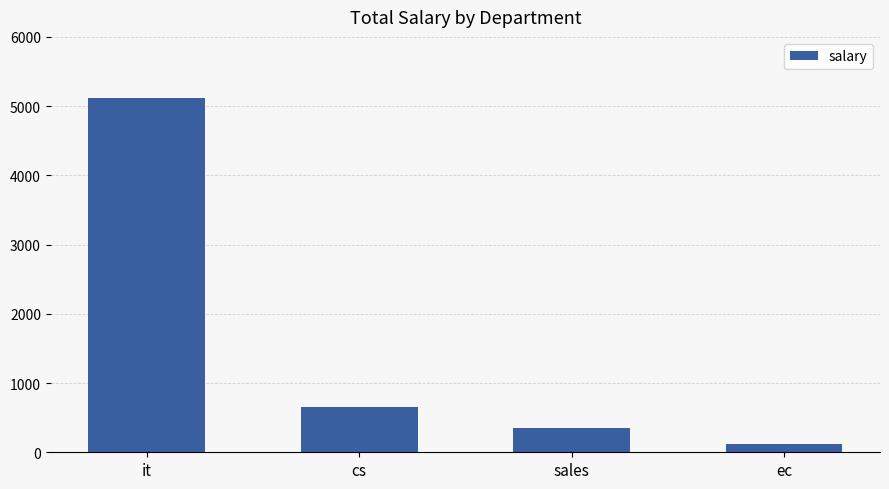

What is the label of the 1st bar from the right?

ec